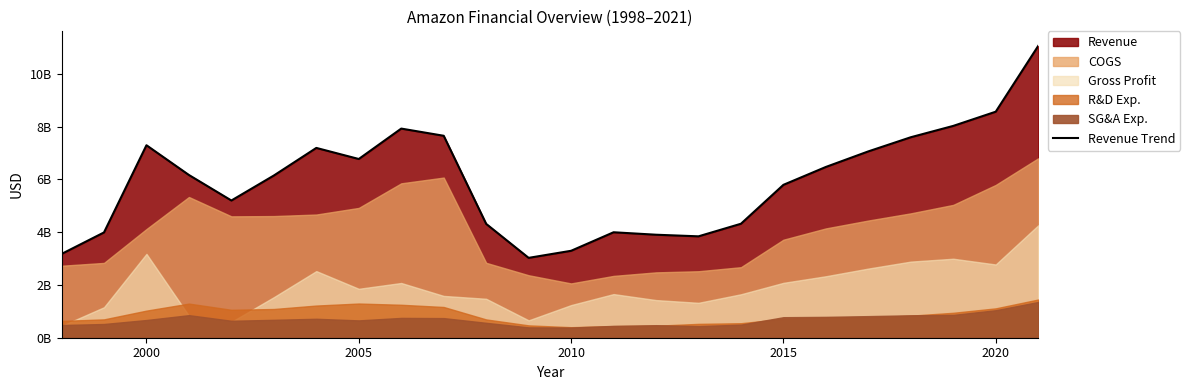

How many categories are shown in the chart?

24